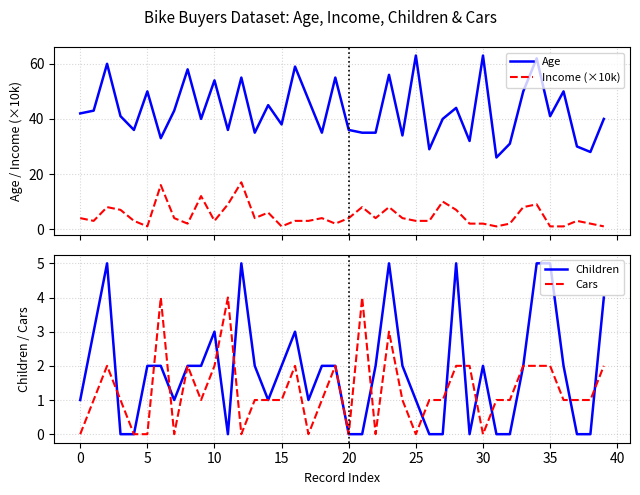

List the series in order of their peak value, highest first.

Age, Income (×10k), Children, Cars